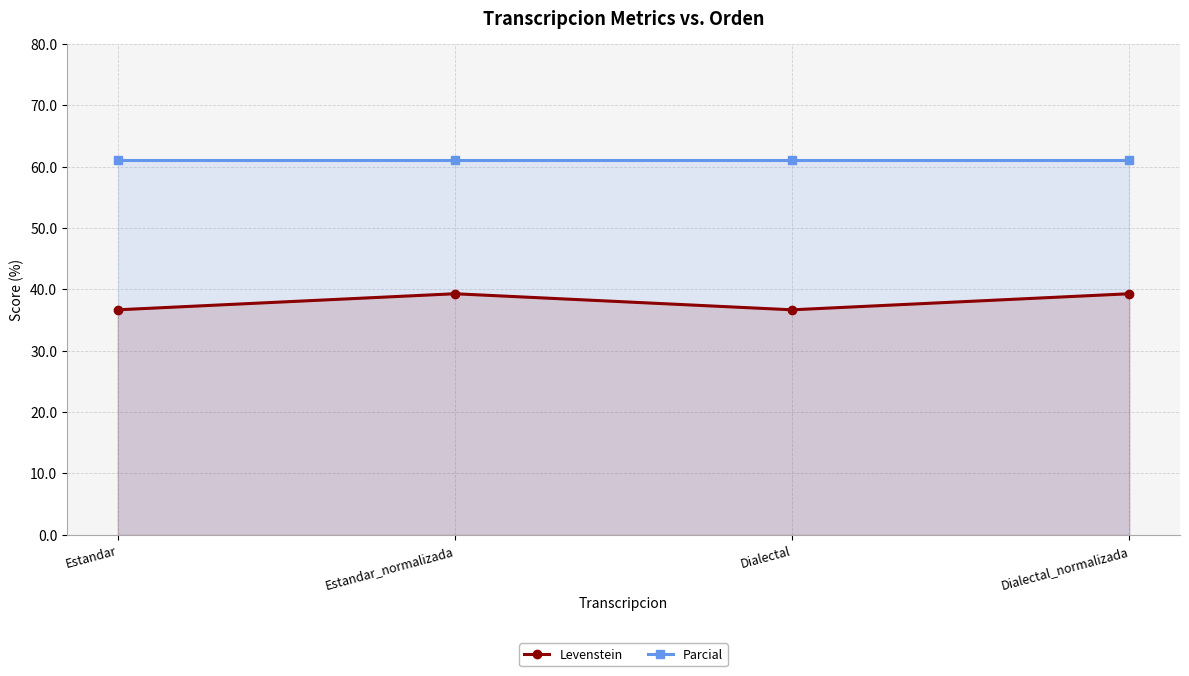

How many series are shown in this chart?

2